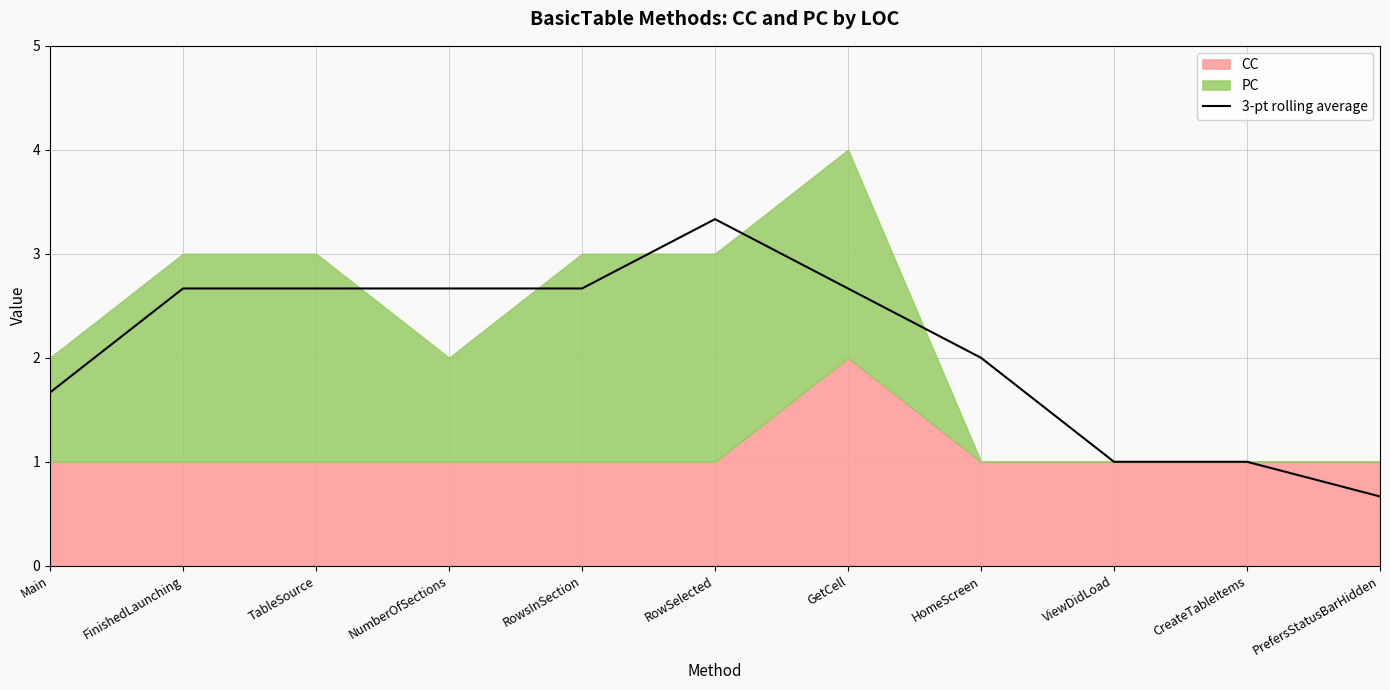

The value at Main is 0.6. True or false?

False